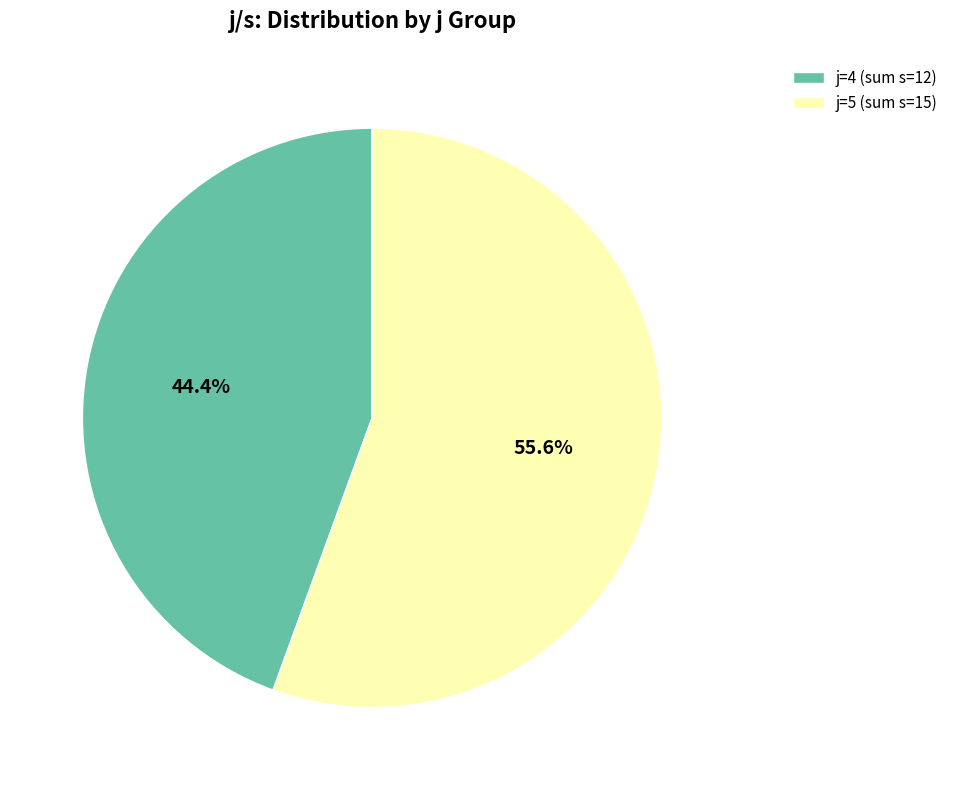

Which slice is the largest?

j=5 (sum s=15)